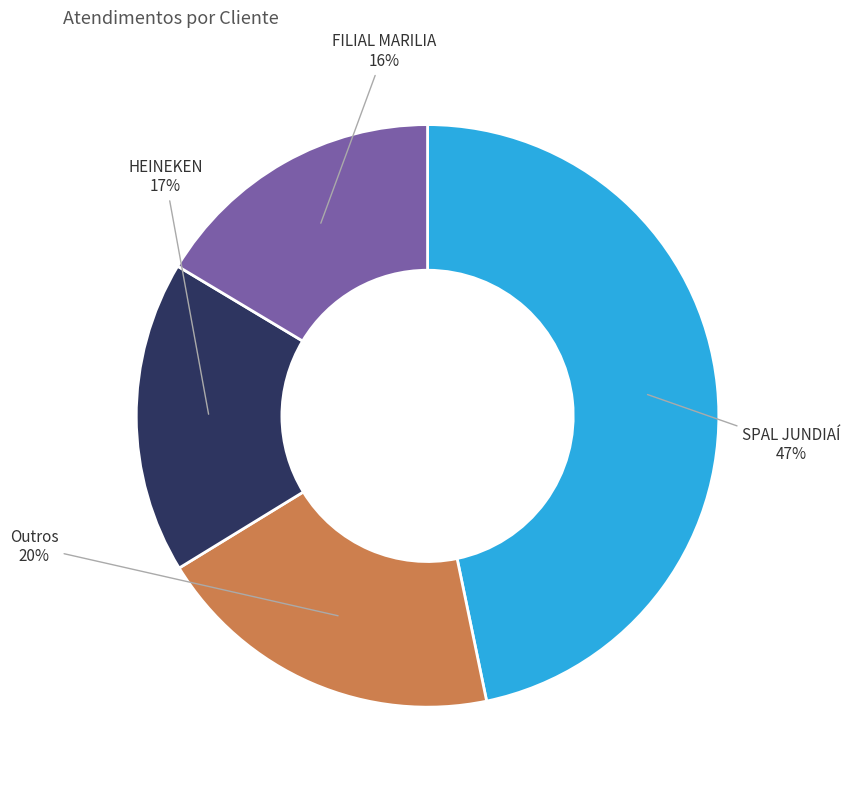

Combined, do FILIAL MARILIA and HEINEKEN account for over 50%?

No